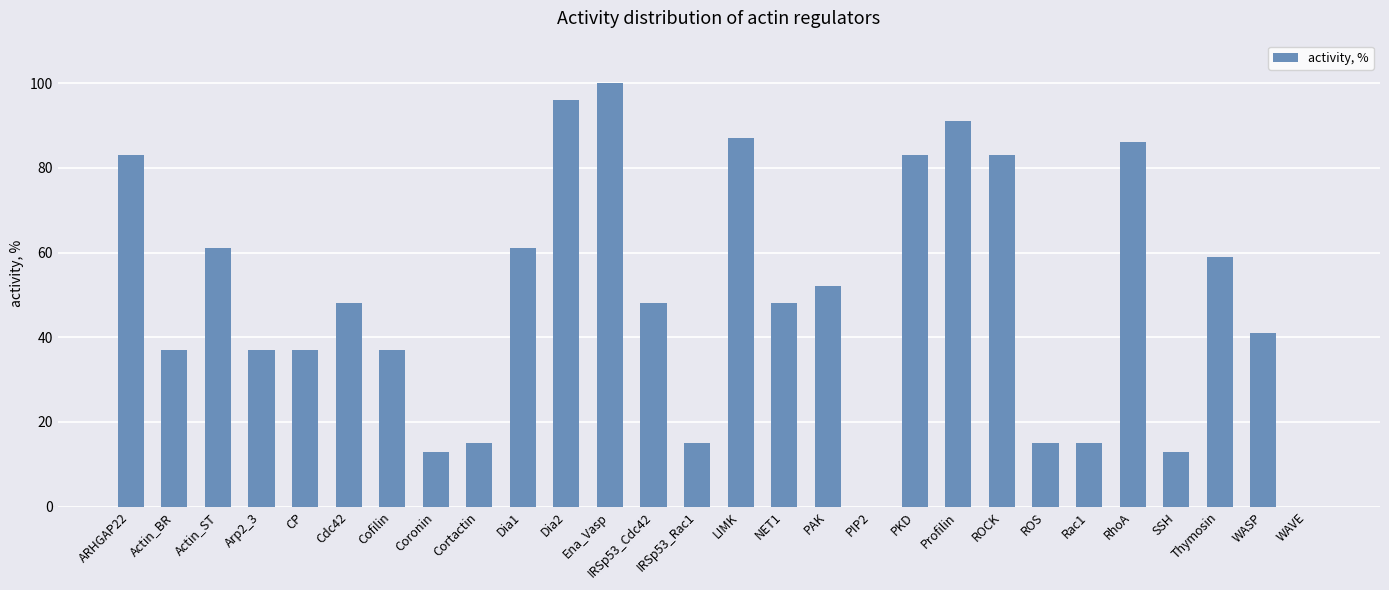

Is it true that the value at ARHGAP22 is 83?

True